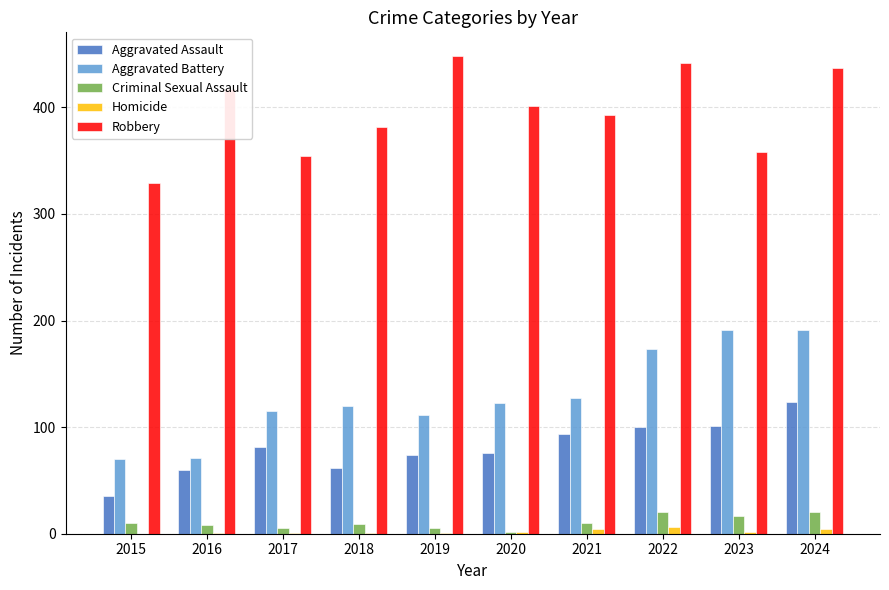

What are all the series names shown in the legend?

Aggravated Assault, Aggravated Battery, Criminal Sexual Assault, Homicide, Robbery